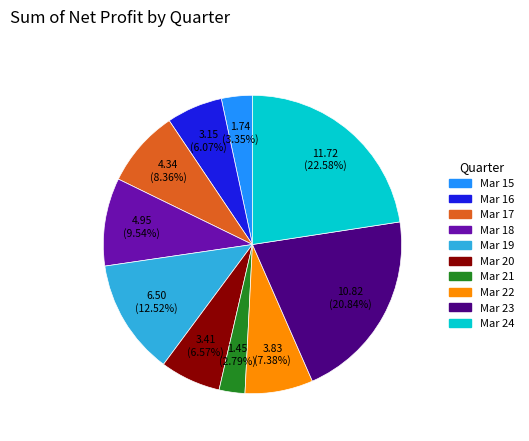

What percentage is the Mar 23 slice, to the nearest percent?

21%